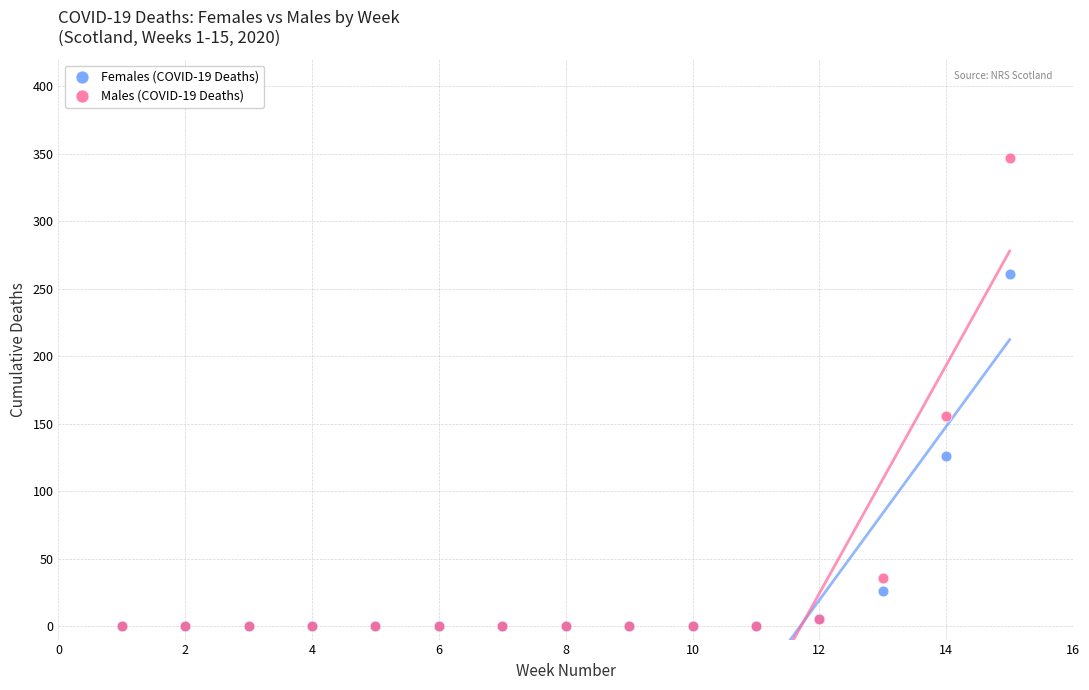

Which series reaches the maximum Y coordinate?

Males (COVID-19 Deaths)